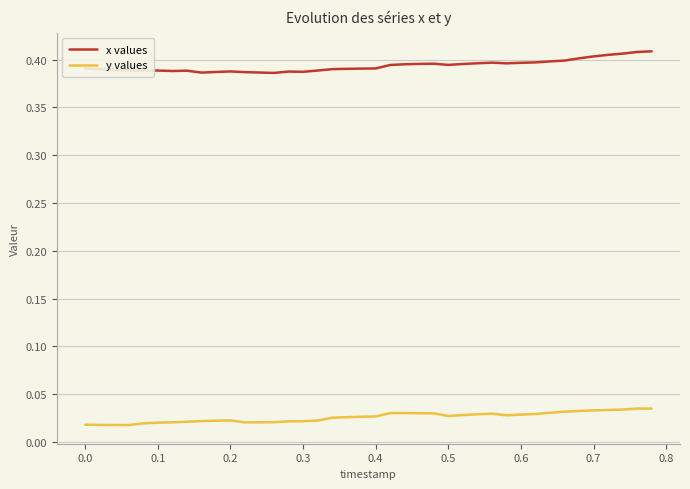

What is the sum of all x values values?

15.7